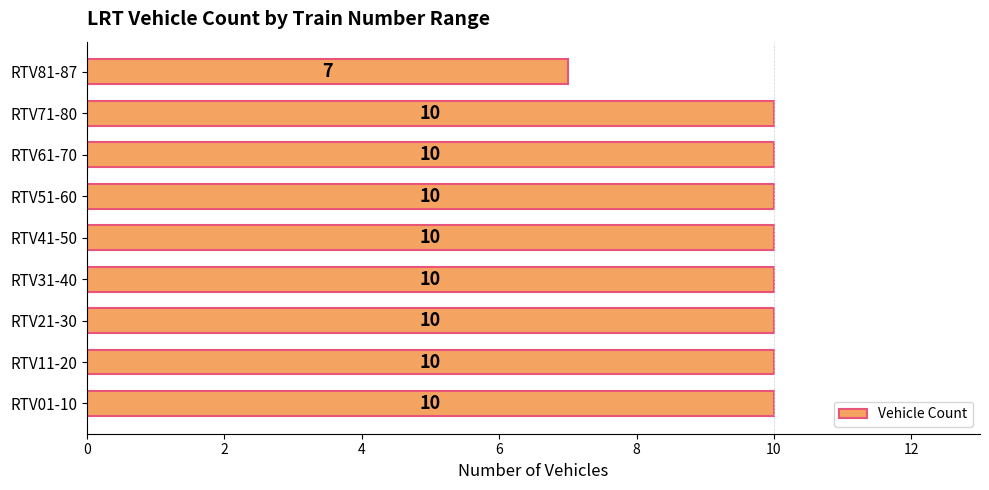

At which label is the value closest to 8?

RTV81-87